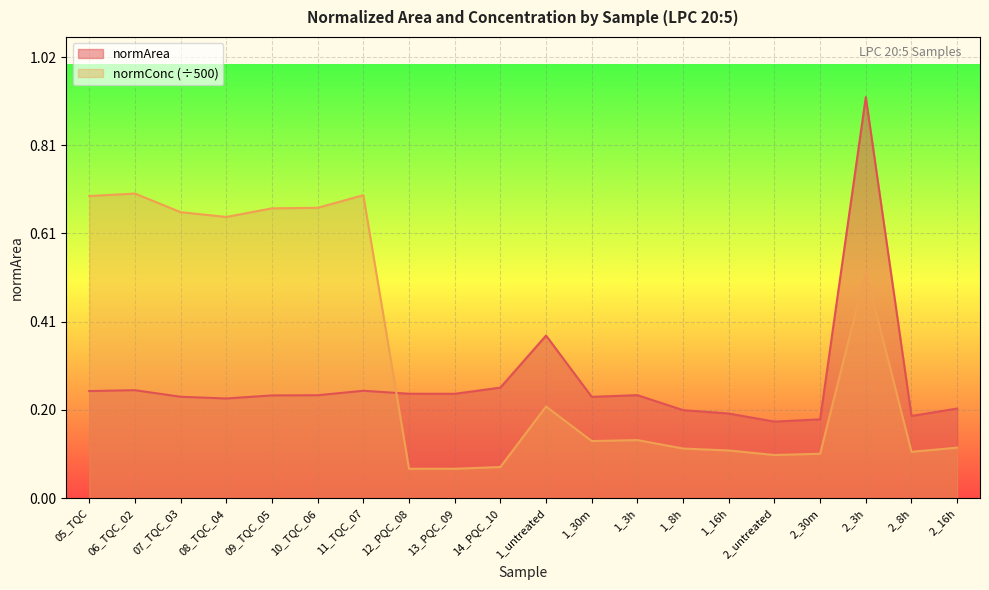

Between which two adjacent categories do normArea and normConc first intersect?

11_TQC_07 and 12_PQC_08